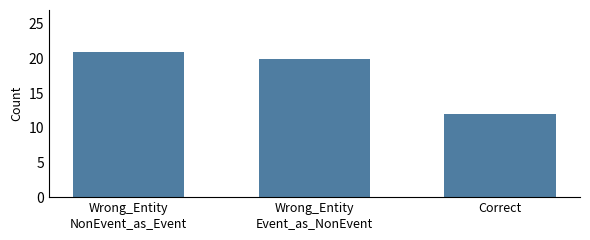

Are the bars horizontal?

No